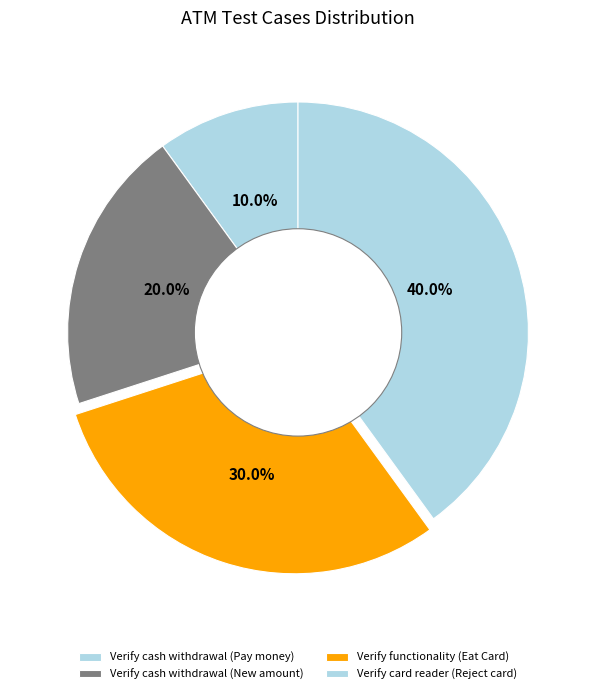

Rank the categories by value from highest to lowest.

Verify card reader (Reject card), Verify functionality (Eat Card), Verify cash withdrawal (New amount), Verify cash withdrawal (Pay money)